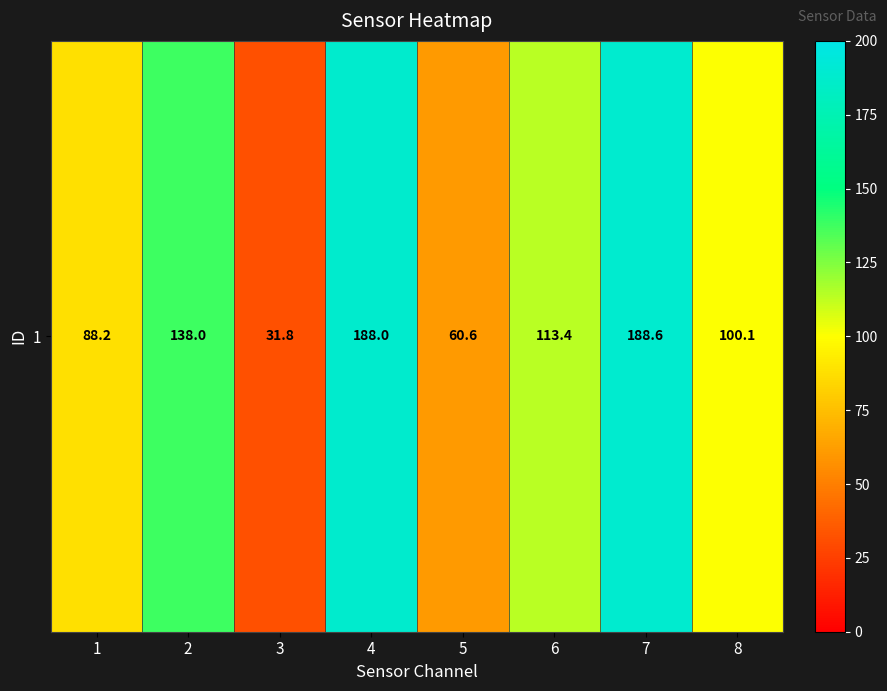

What is the sum of the values at 8 and 3?

131.9